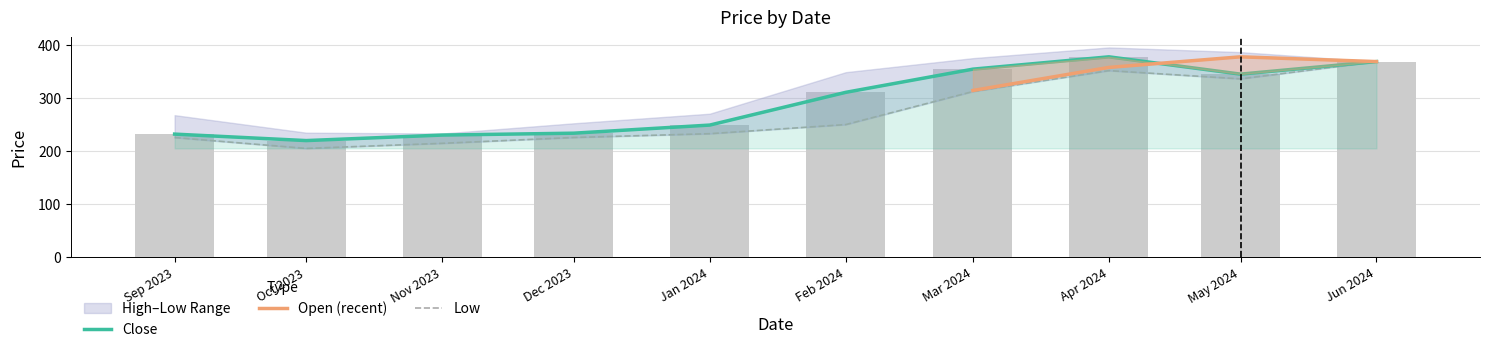

Reading left to right, extract all data points from this chart.

Low: 224.8	204.2	213.8	224.8	232.0	249.2	311.6	351.0	335.4	368.0
Close: 231.2	219.0	229.4	232.9	248.2	310.0	353.8	377.0	344.4	368.0